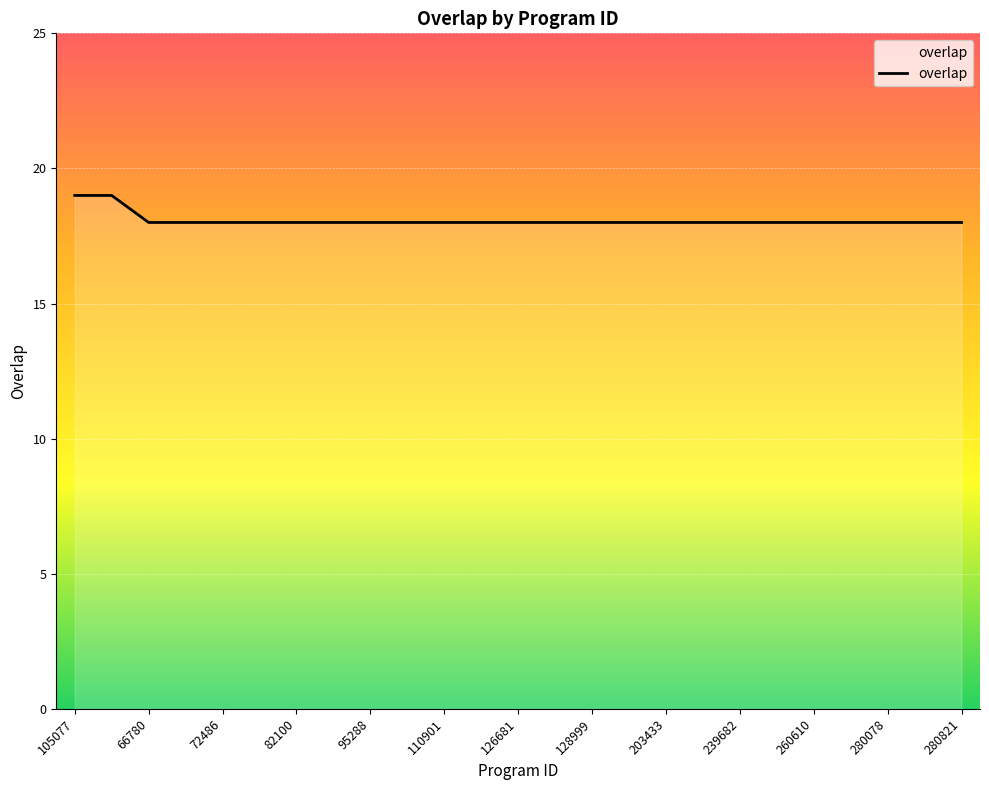

What is the maximum value shown in the chart?

19